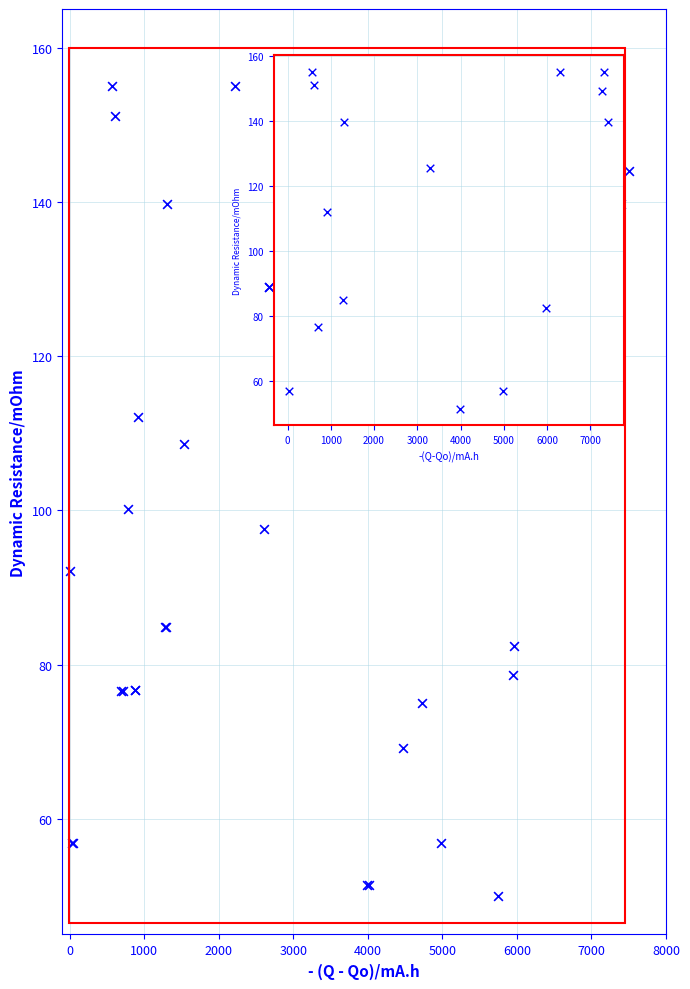

What Y value in the scatter plot is closest to 102?

100.2